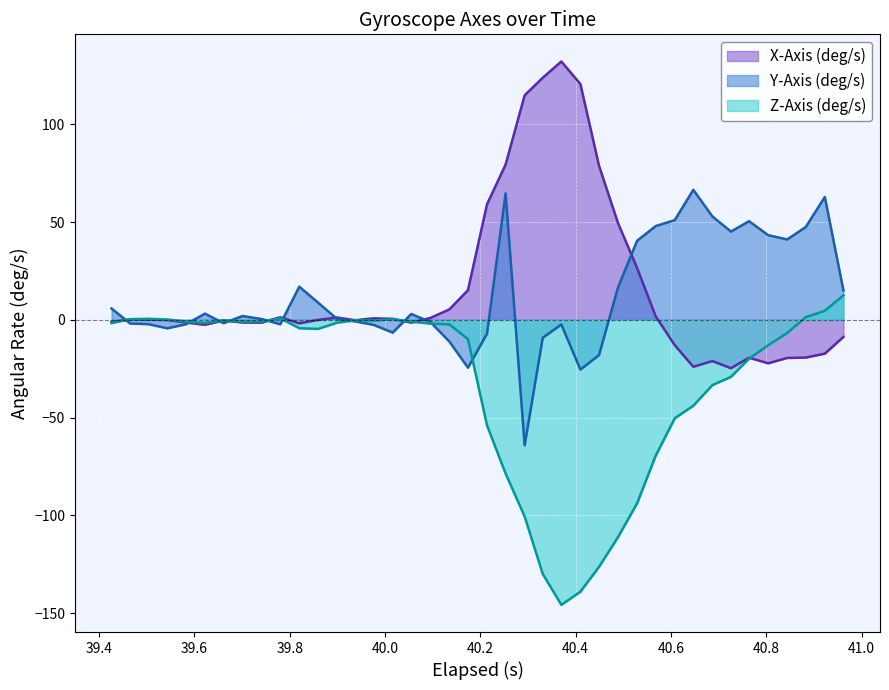

What is the minimum value for Z-Axis (deg/s)?

-145.7